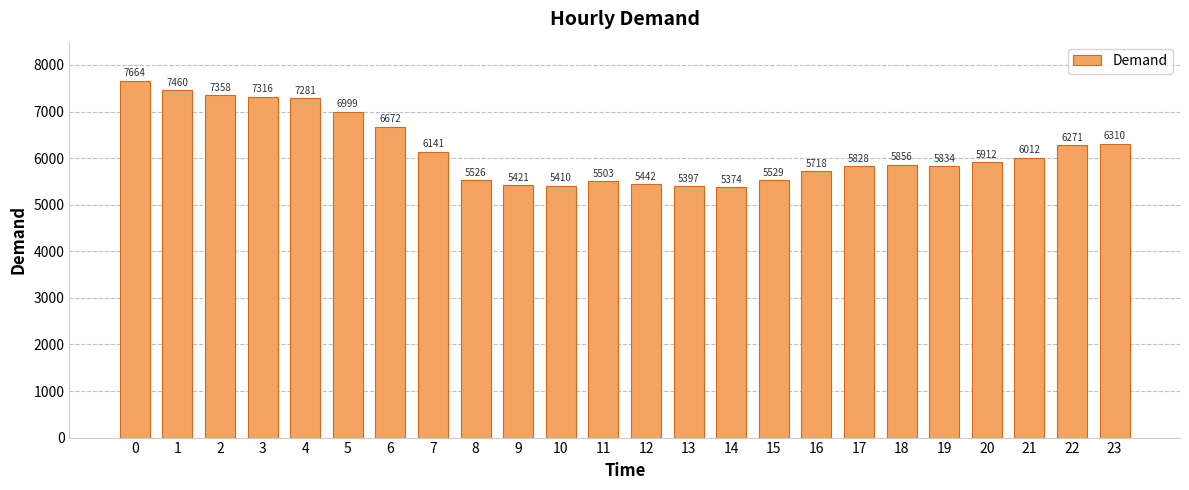

How many values are below 5912?

12